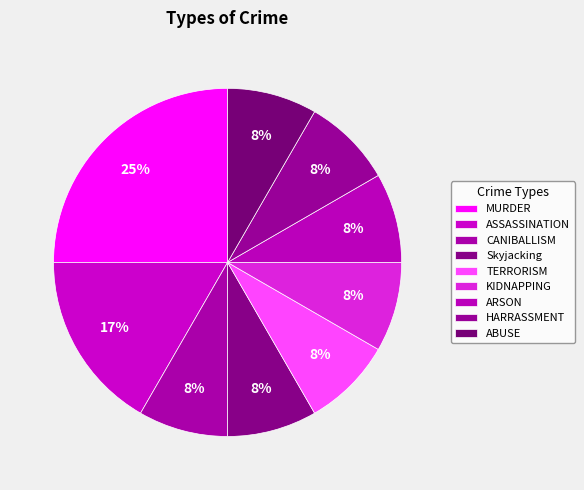

What is the largest slice in the pie chart?

MURDER